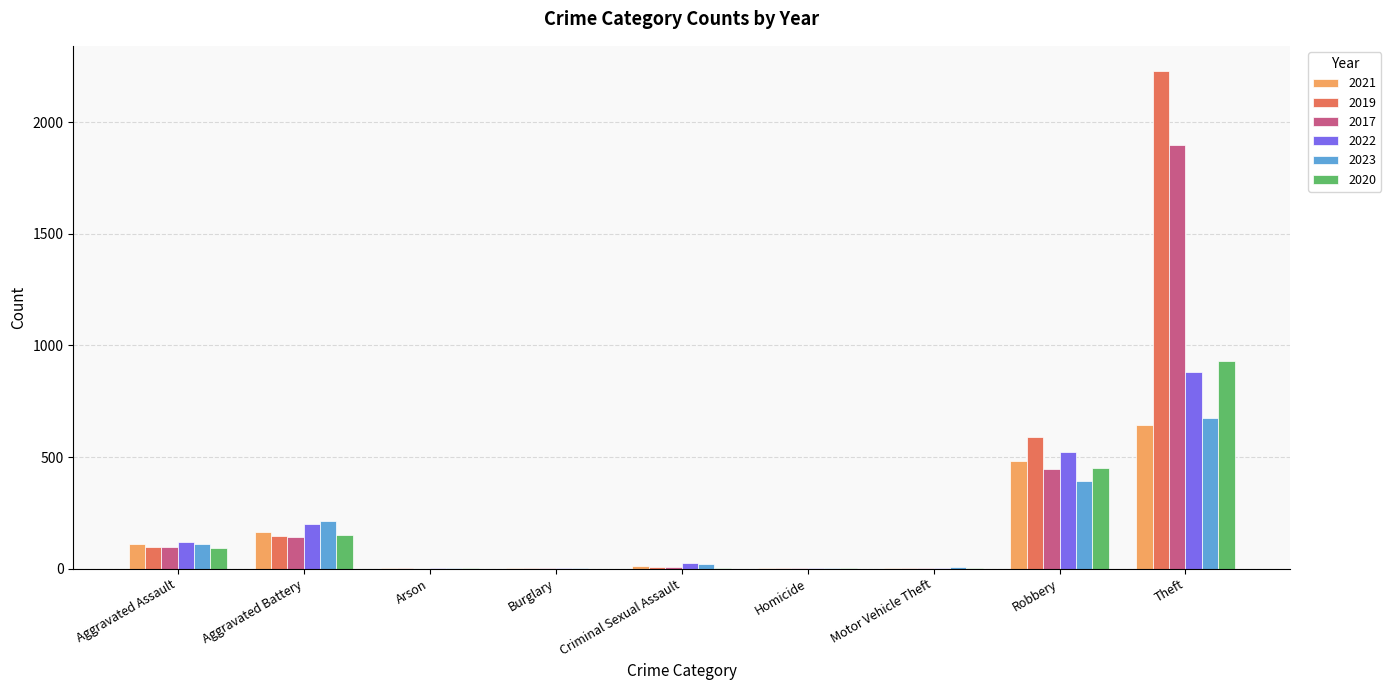

The 2021 series shows 797 at Robbery. True or false?

False